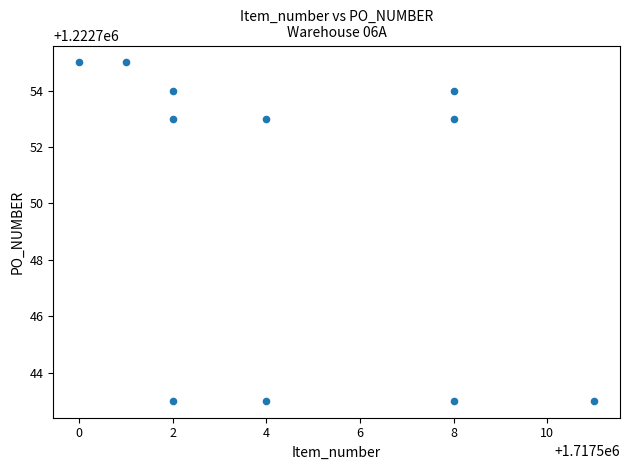

What is the range of X values (max minus min)?

11